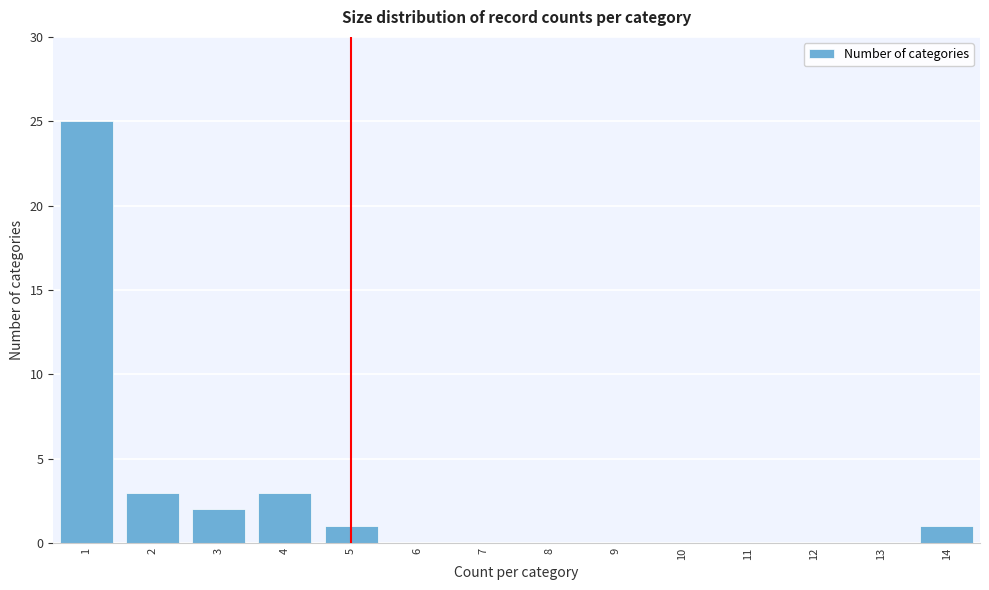

Reading left to right, list every bar in this chart as the range it spans on the x-axis followed by its height. The values are not printed on the chart, so give them approximately, as read against the axis.

0.5 to 1.5: 25
1.5 to 2.5: 3
2.5 to 3.5: 2
3.5 to 4.5: 3
4.5 to 5.5: 1
5.5 to 6.5: 0
6.5 to 7.5: 0
7.5 to 8.5: 0
8.5 to 9.5: 0
9.5 to 10.5: 0
10.5 to 11.5: 0
11.5 to 12.5: 0
12.5 to 13.5: 0
13.5 to 14.5: 1